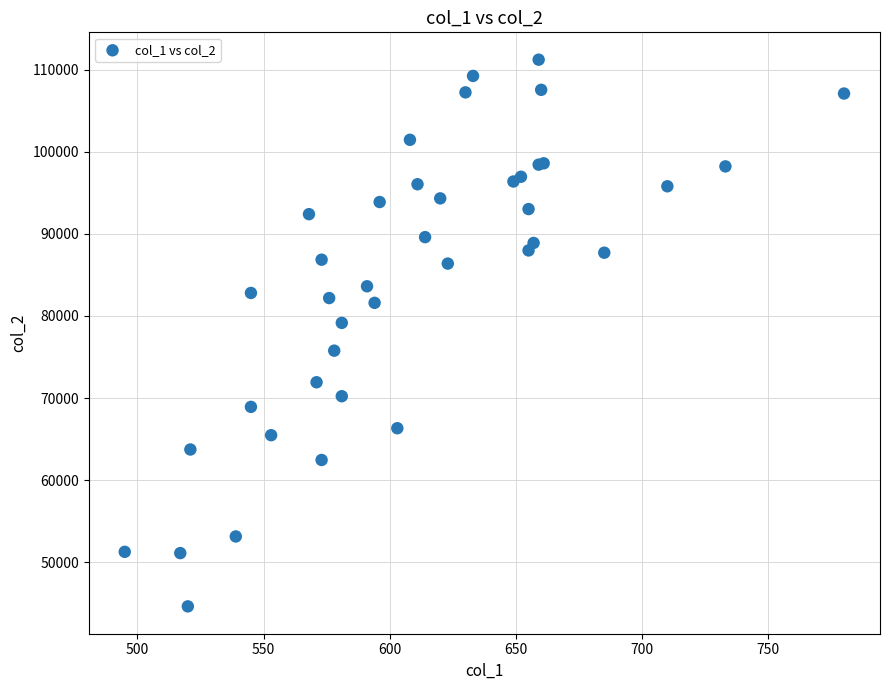

What Y value in the scatter plot is closest to 77923?

79160